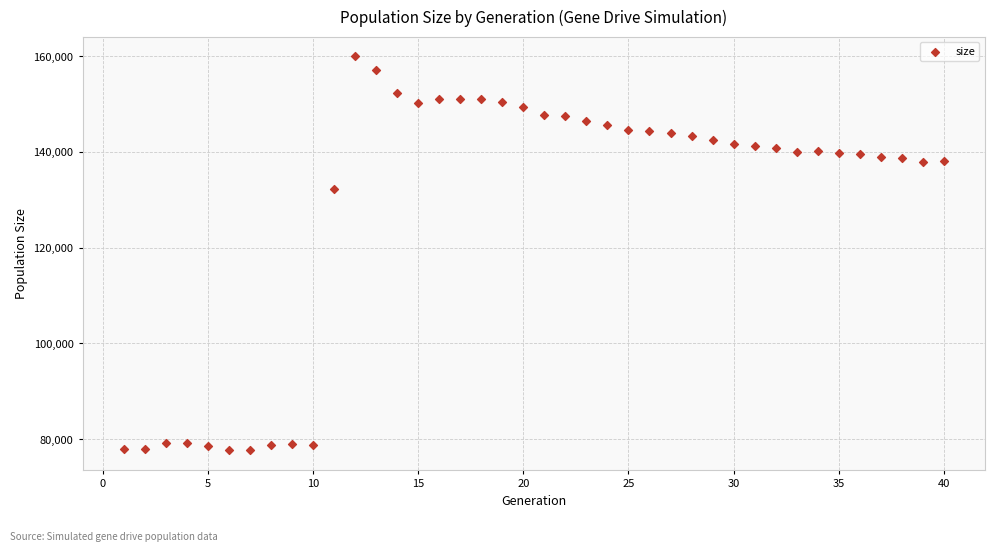

What Y value in the scatter plot is closest to 118813?

132255